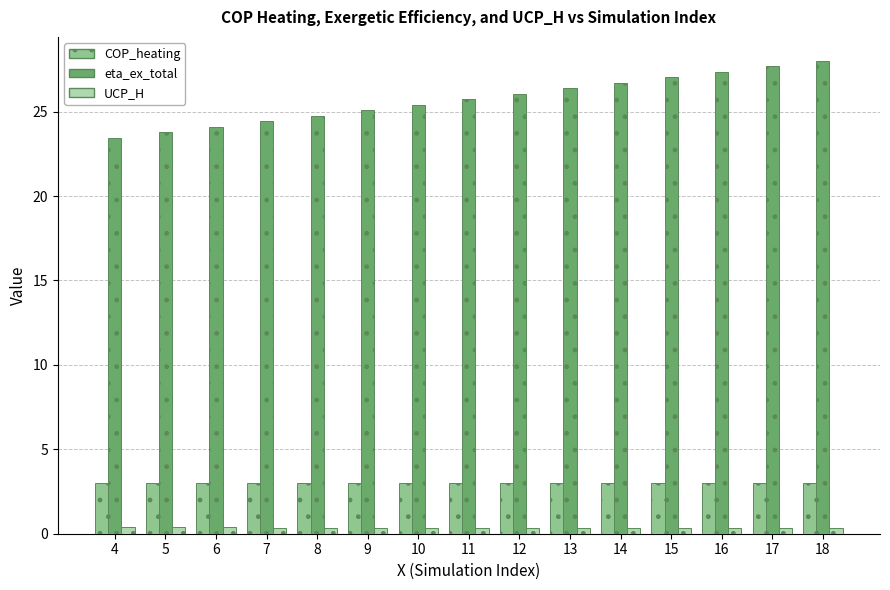

Count the number of data series in this chart.

3